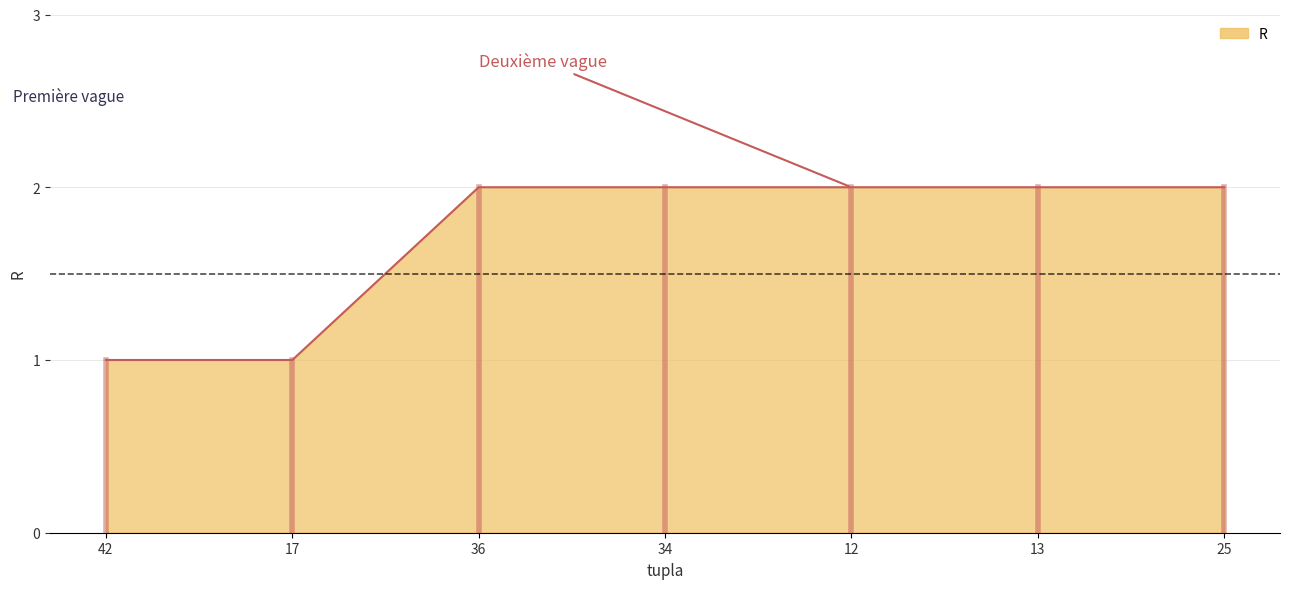

What value does the data have at 42?

1